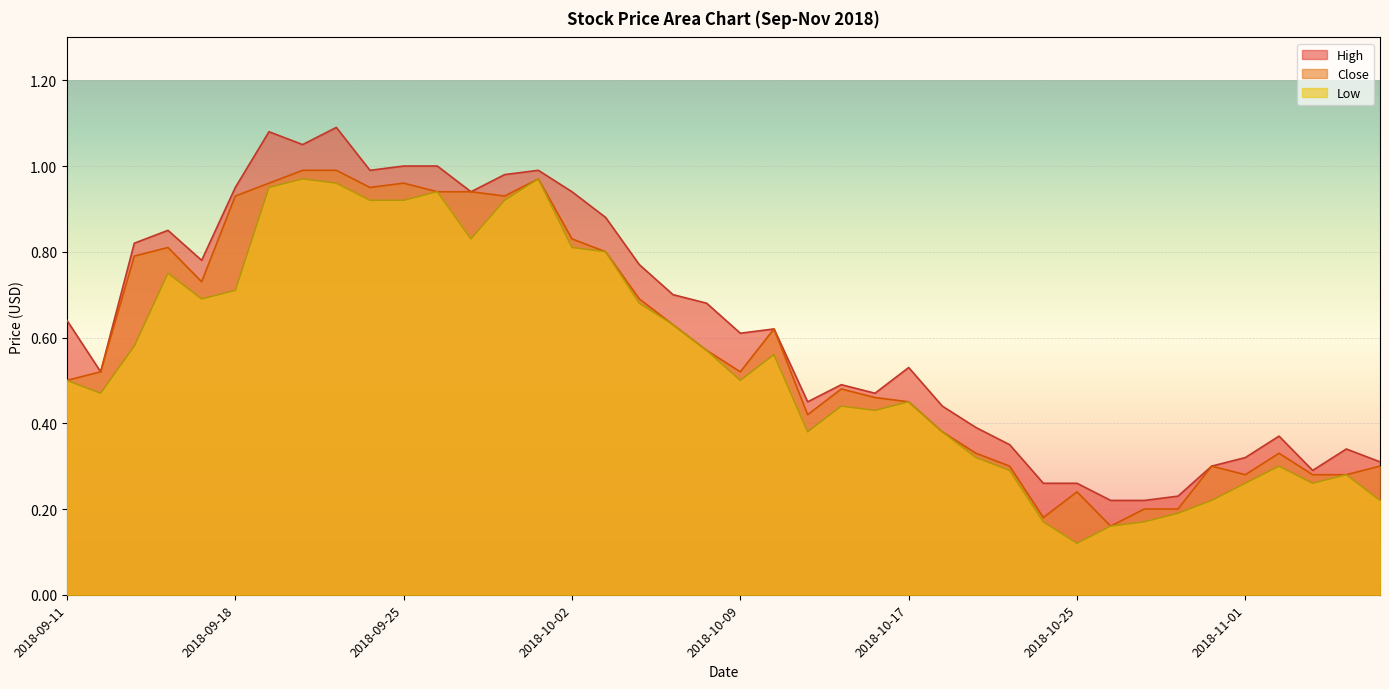

Which series has the largest total across all categories?

High